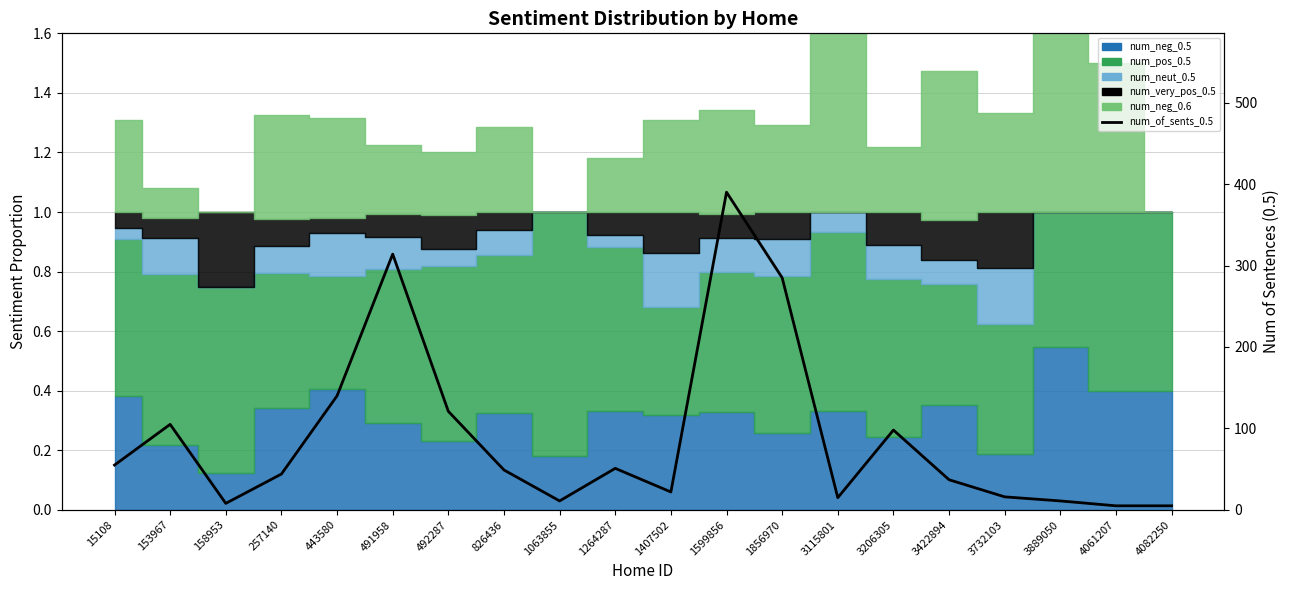

What is the ratio of the value at 1264287 to the value at 1599856?

0.1